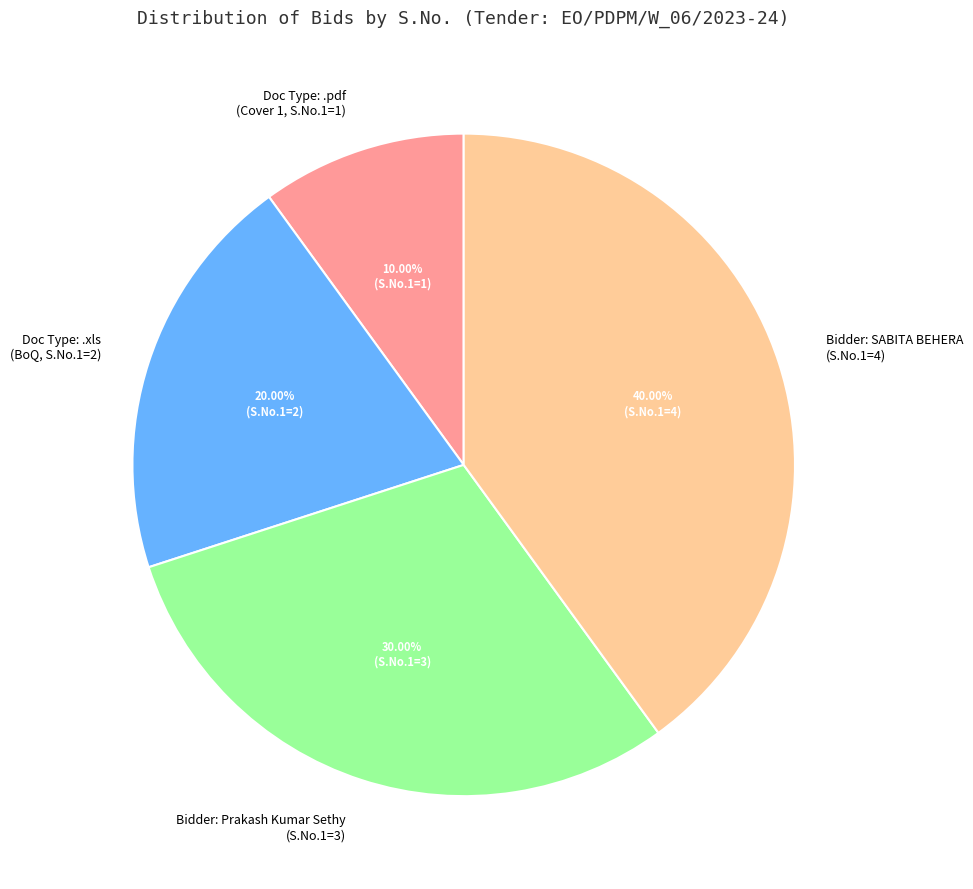

Which slice is the smallest?

Doc Type: .pdf (Cover 1, S.No.1=1)